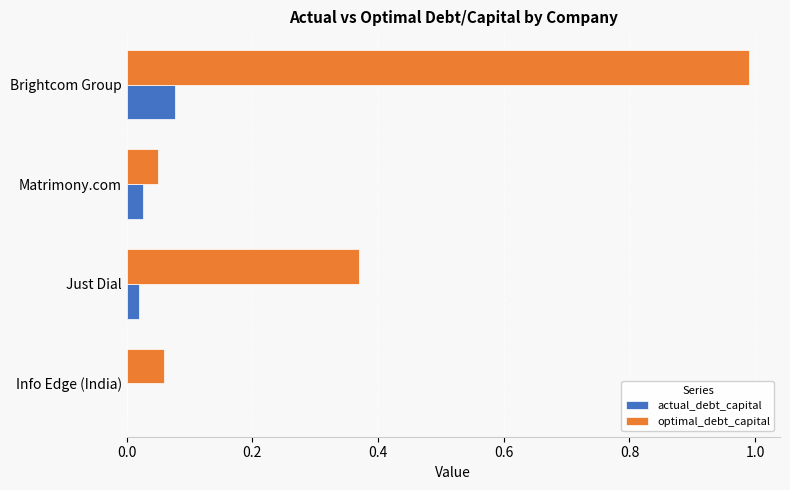

The value of optimal_debt_capital at Brightcom Group is 1.7. True or false?

False